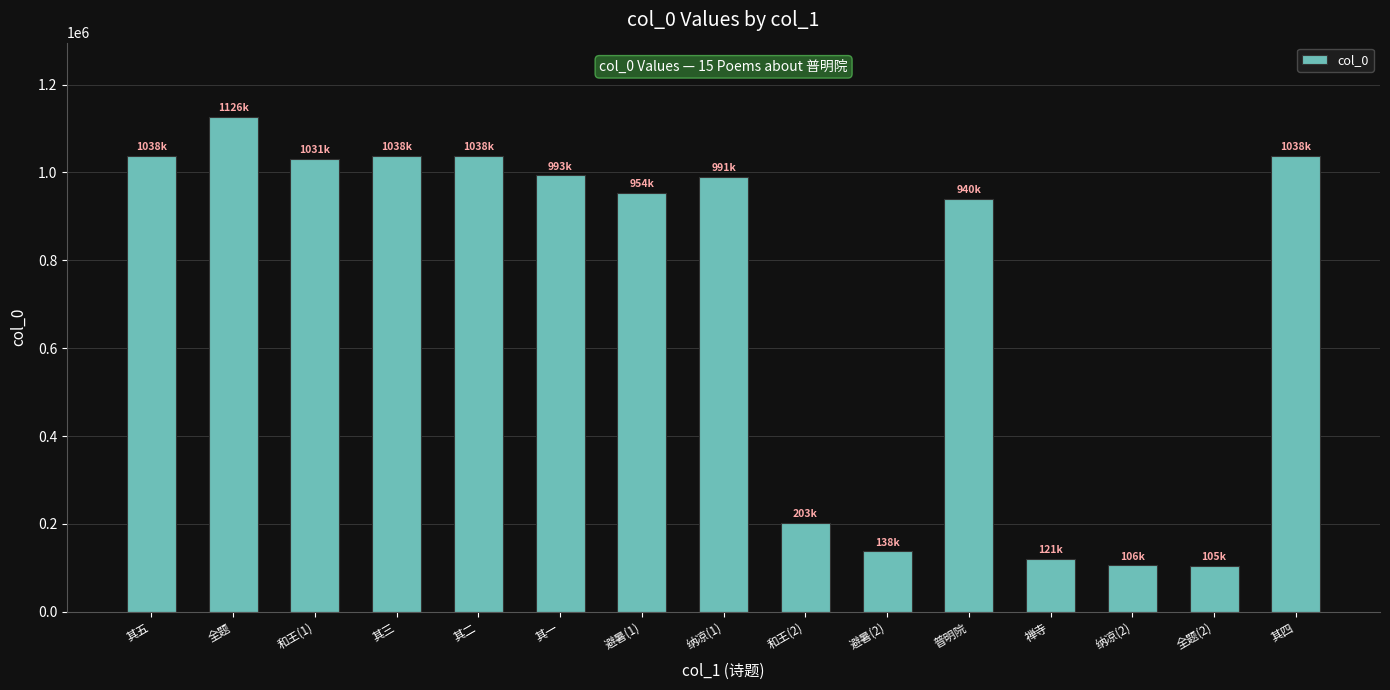

Which label corresponds to the largest value in the chart?

全题